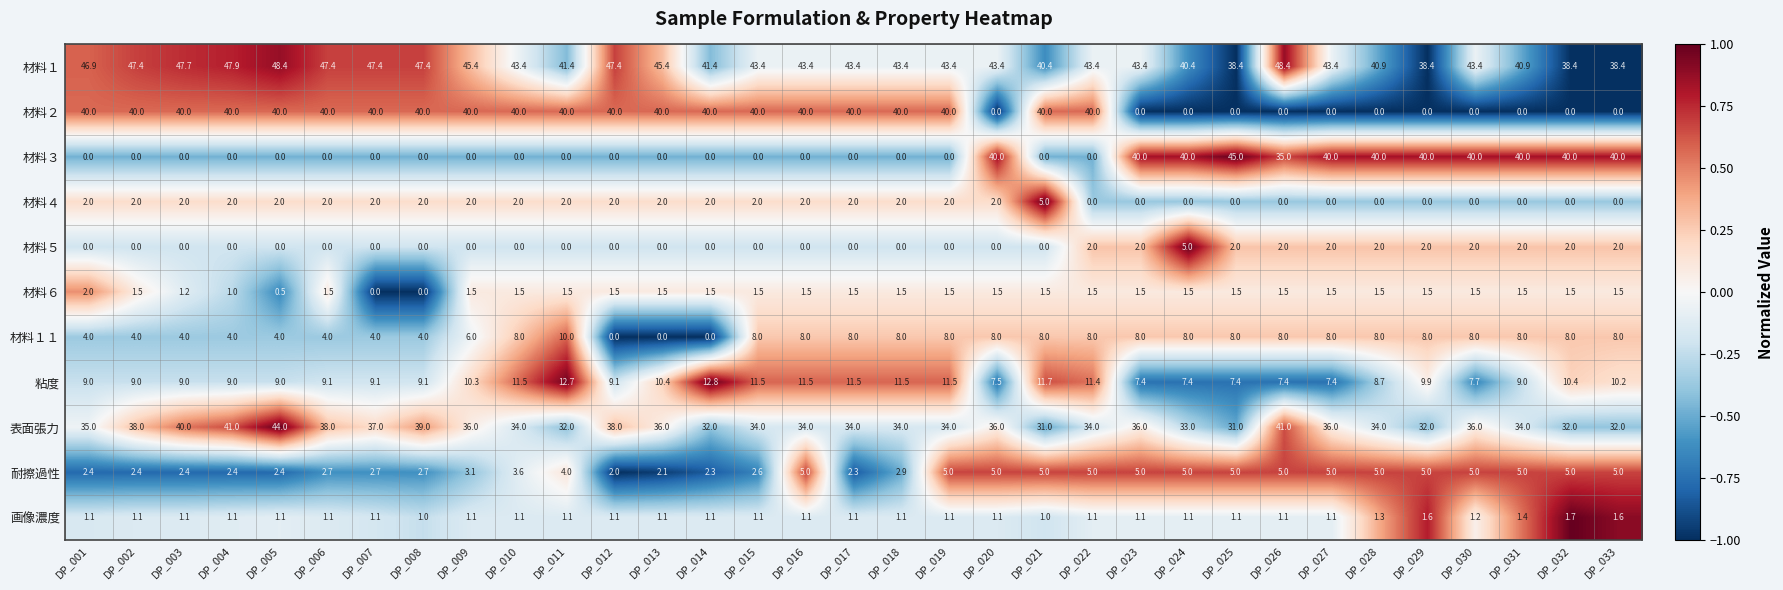

What is the difference between the maximum and minimum values in the 材料２ series?

40.0